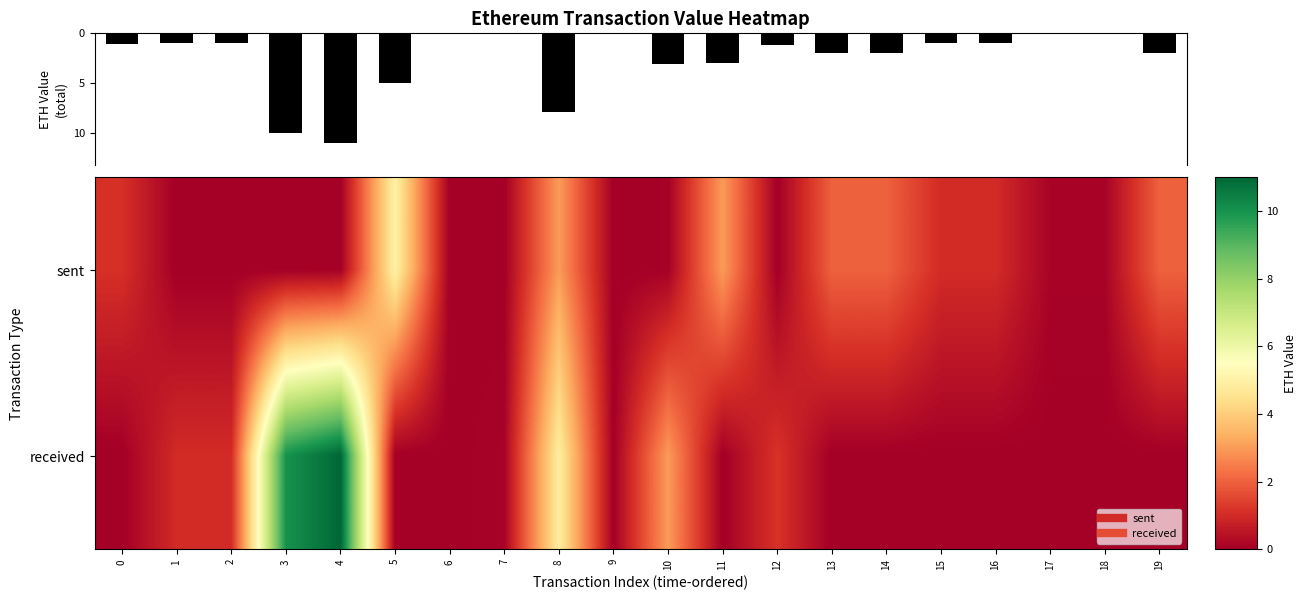

What is the difference between the maximum and minimum values in the received series?

11.0